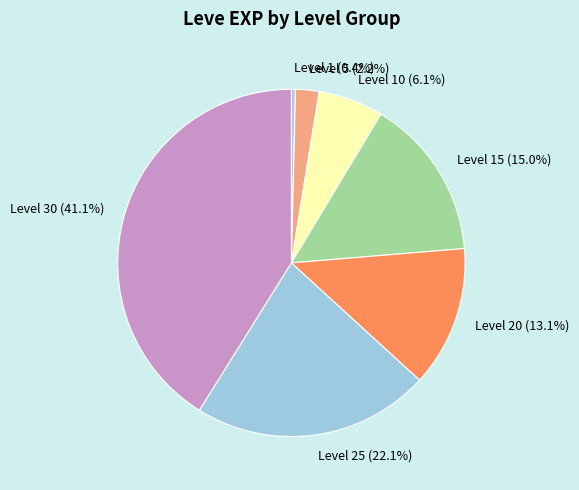

What is the ratio of the value at Level 30 (41.1%) to the value at Level 1 (0.4%)?

107.5